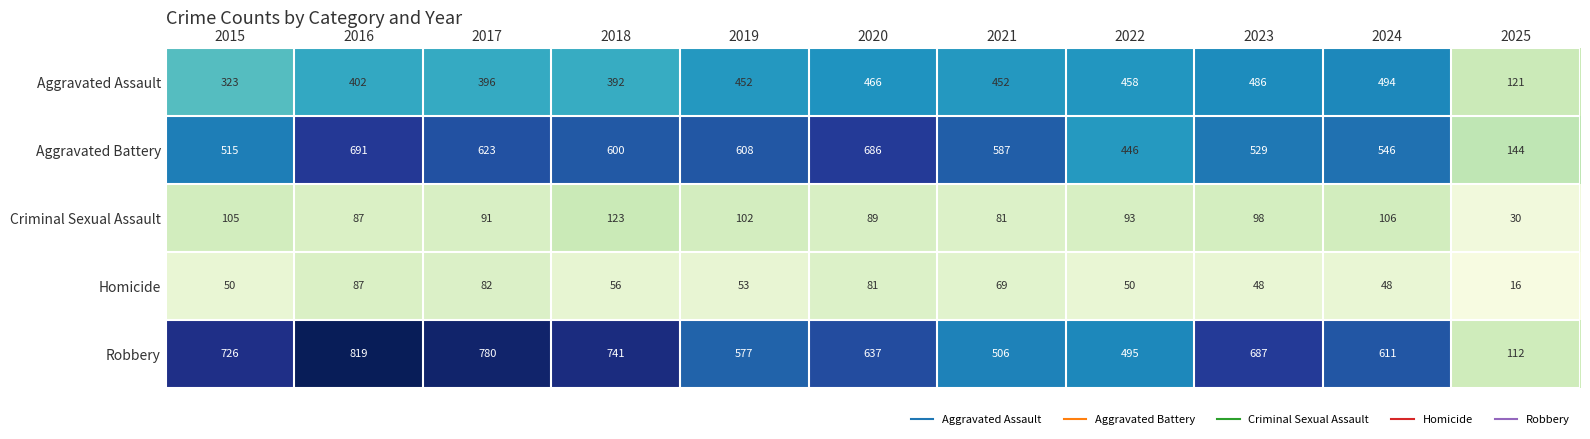

What is the greatest value displayed?

819